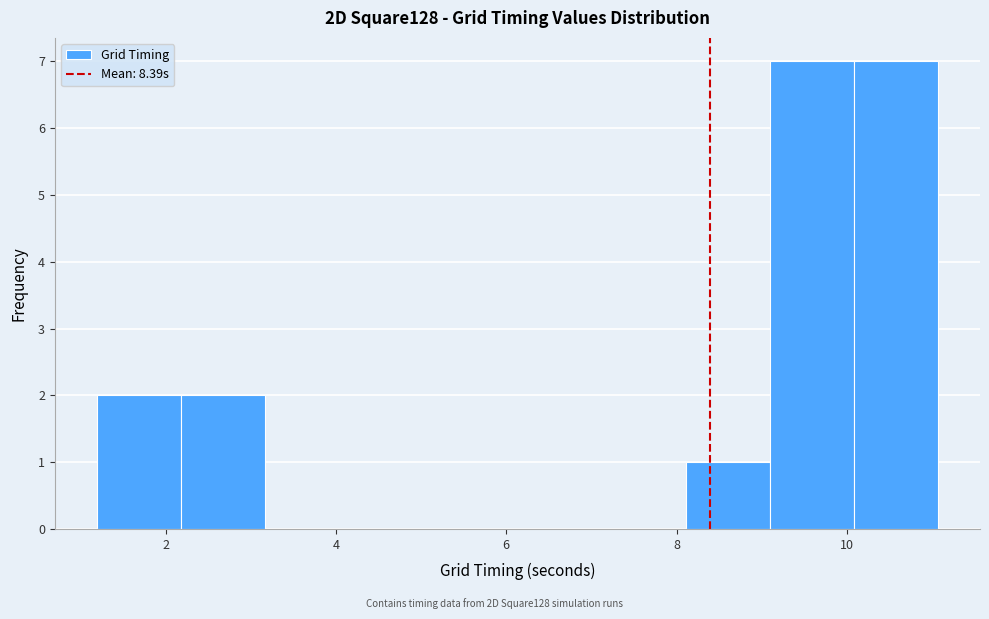

Reading left to right, list every bar in this chart as the range it spans on the x-axis followed by its height. Neither the bar edges nor the heights are printed on the chart, so give them approximately, as read against the axes.

1.2 to 2.2: 2
2.2 to 3.2: 2
3.2 to 4.2: 0
4.2 to 5.2: 0
5.2 to 6.2: 0
6.2 to 7.2: 0
7.2 to 8.2: 0
8.2 to 9.0: 1
9.0 to 10.0: 7
10.0 to 11.0: 7